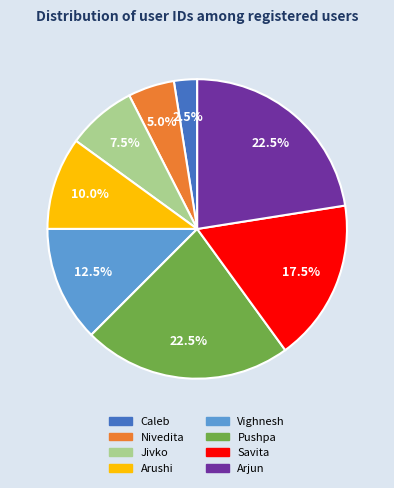

The Vighnesh slice represents 24% of the pie. True or false?

False